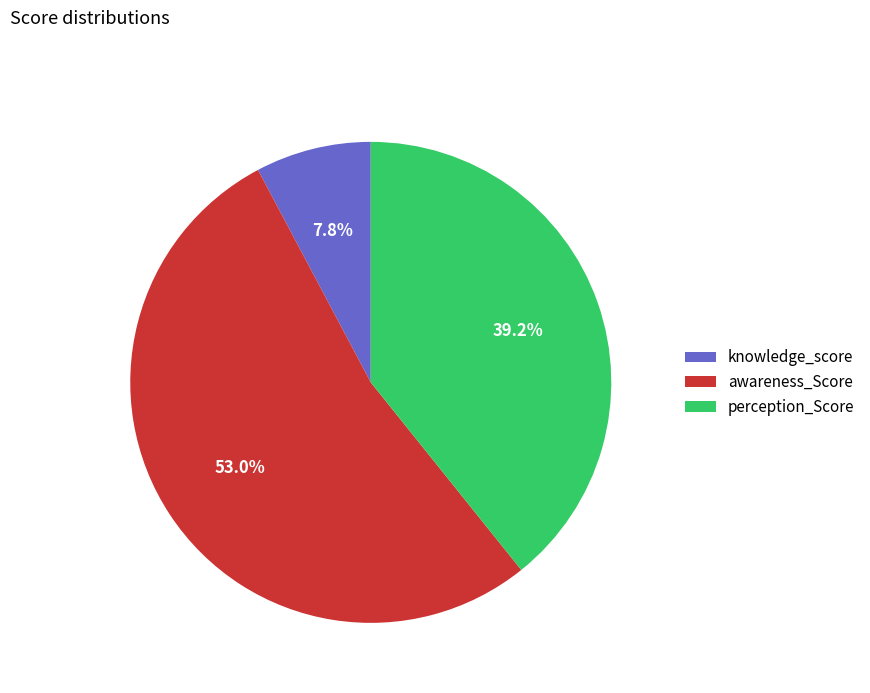

Is it true that awareness_Score is 53% of the pie?

True